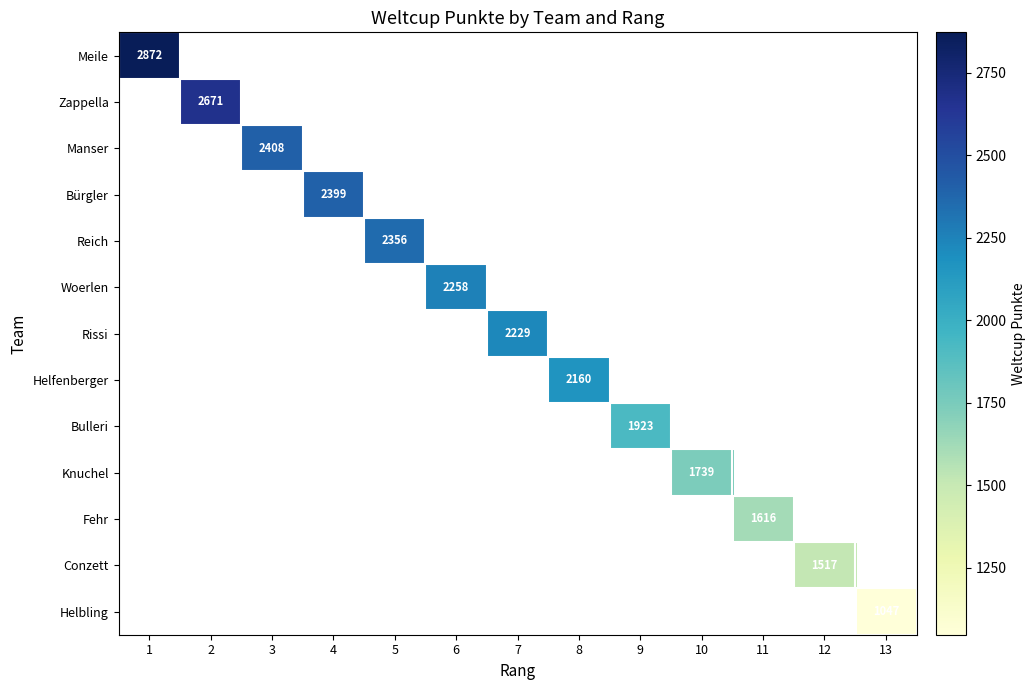

Count the number of data series in this chart.

13